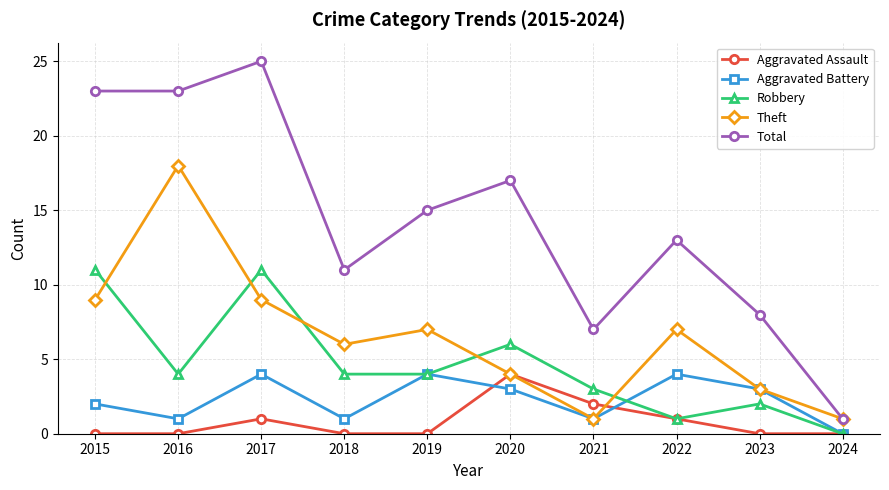

What is the greatest value displayed?

25